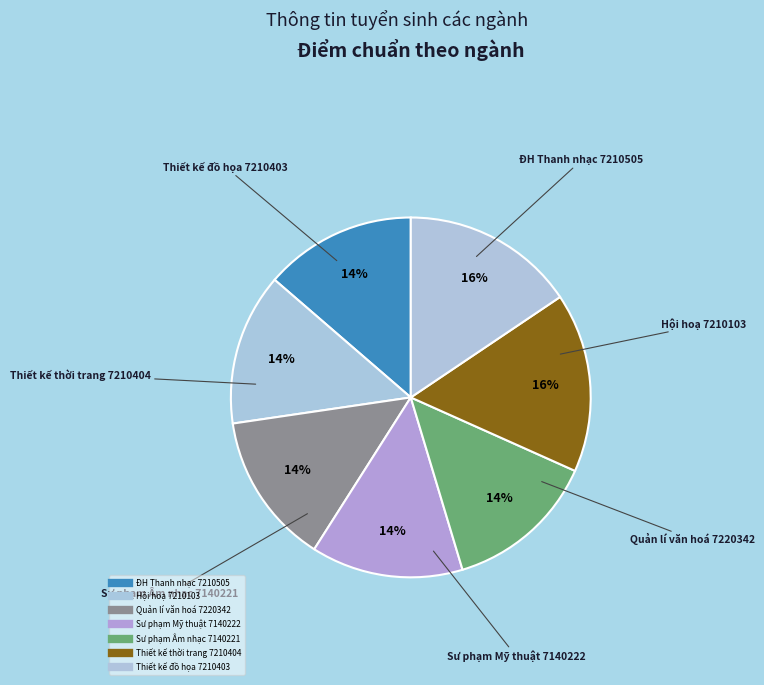

Count the number of slices in the pie.

7